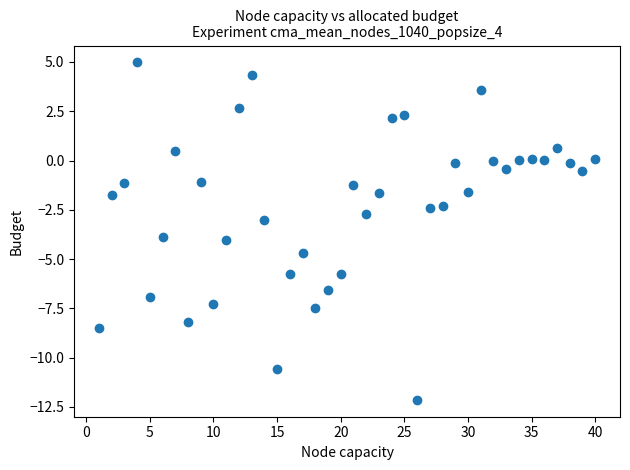

What is the range of Y values (max minus min)?

17.1